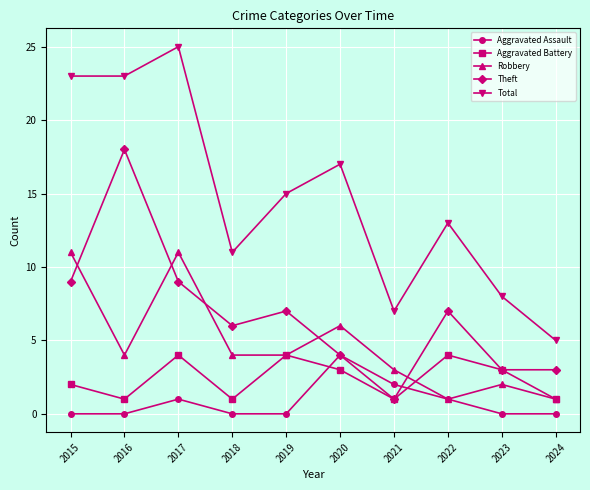

At which label does Theft first exceed 7?

2015